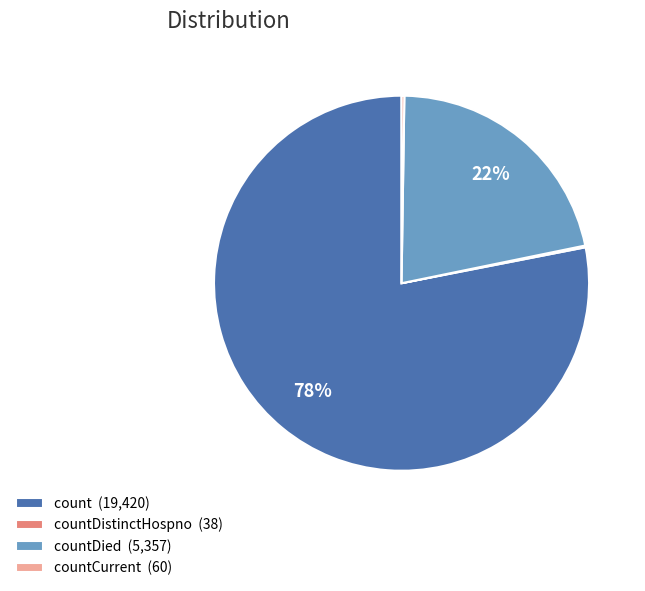

Does any single category account for the majority?

Yes